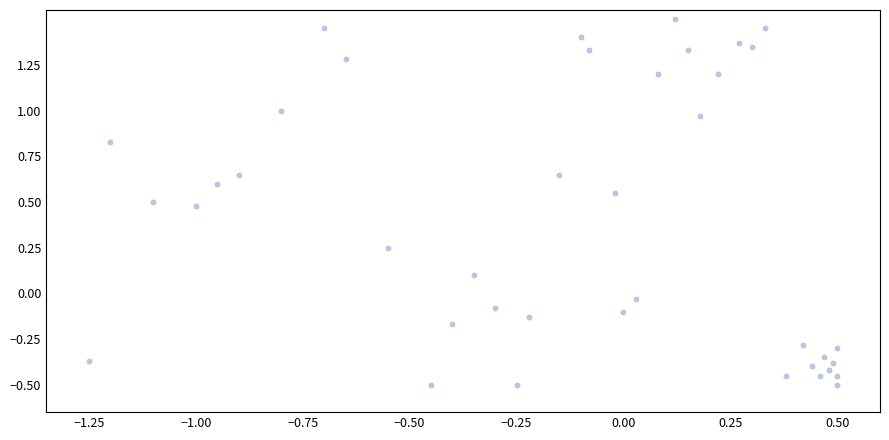

What is the range of X values (max minus min)?

1.8